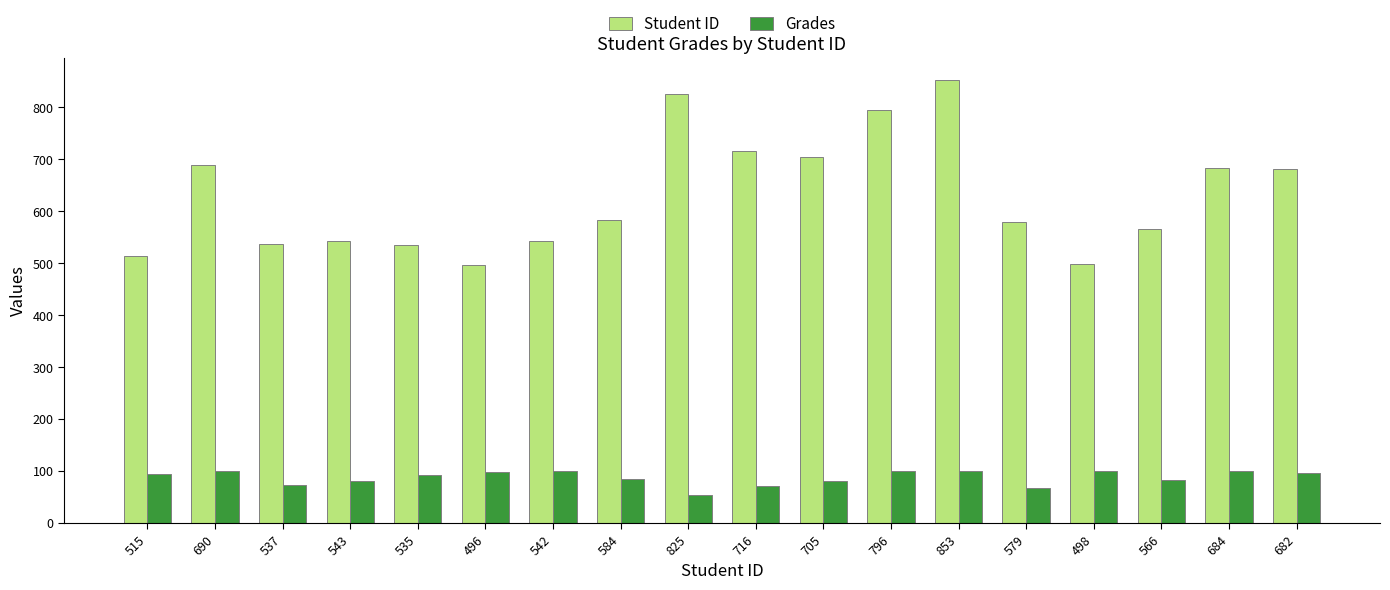

Rank the series by their average value, from lowest to highest.

Grades, Student ID